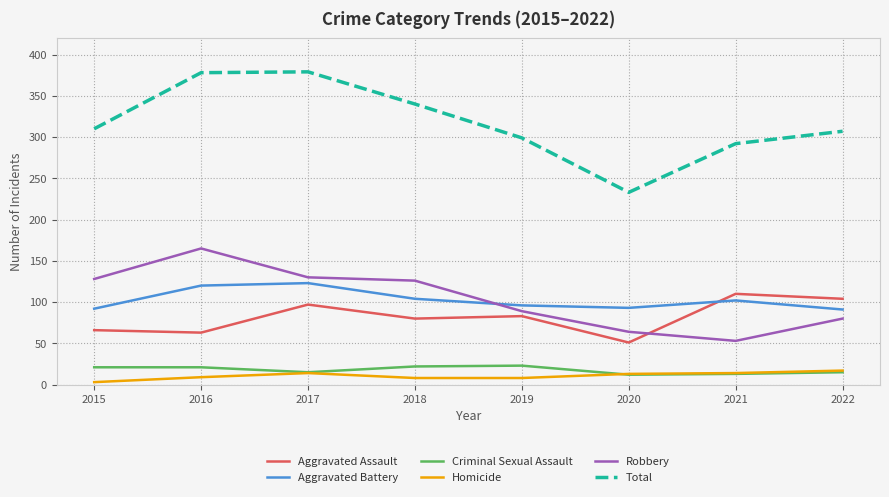

What are all the series names shown in the legend?

Aggravated Assault, Aggravated Battery, Criminal Sexual Assault, Homicide, Robbery, Total